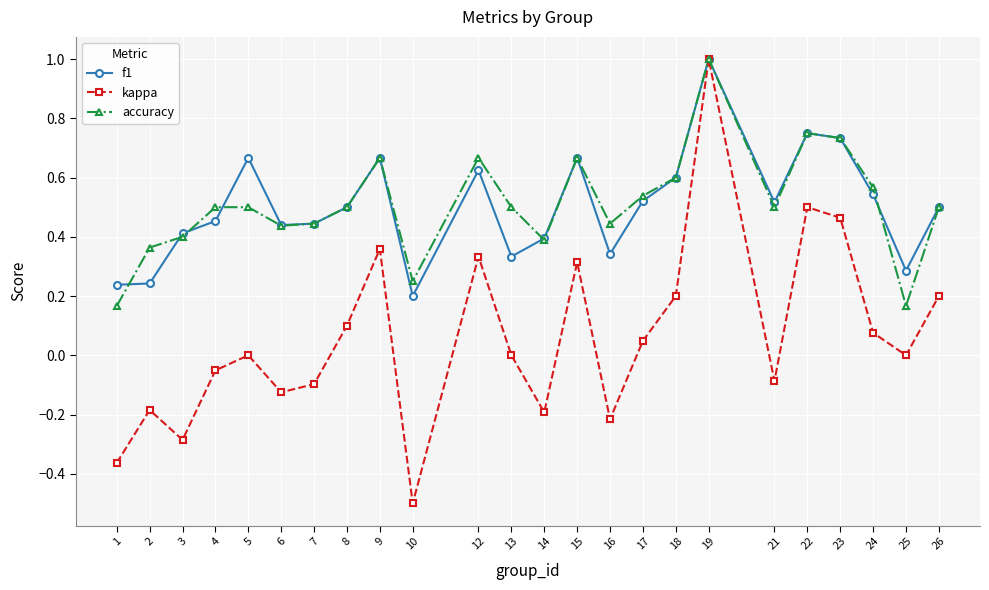

Which series has the widest spread of values?

kappa